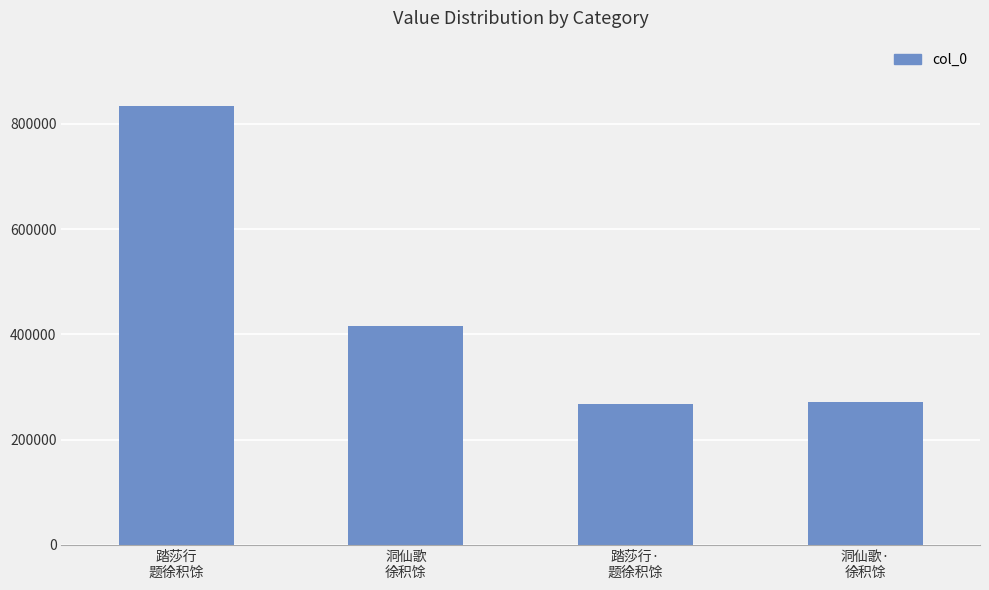

What is the label of the 2nd bar from the right?

踏莎行·
题徐积馀